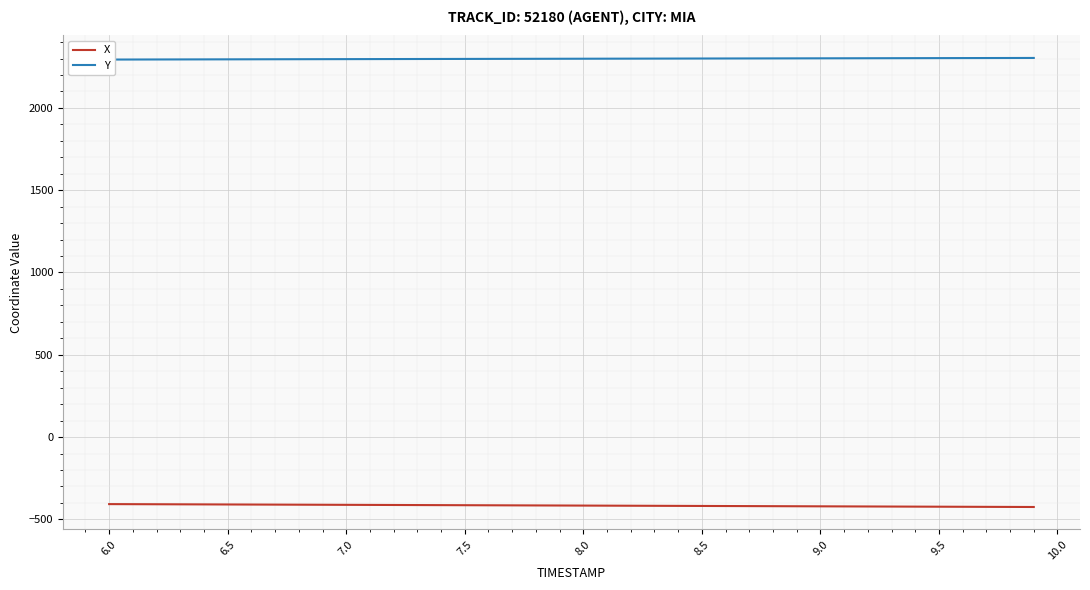

What is the lowest value of the X series?

-424.6